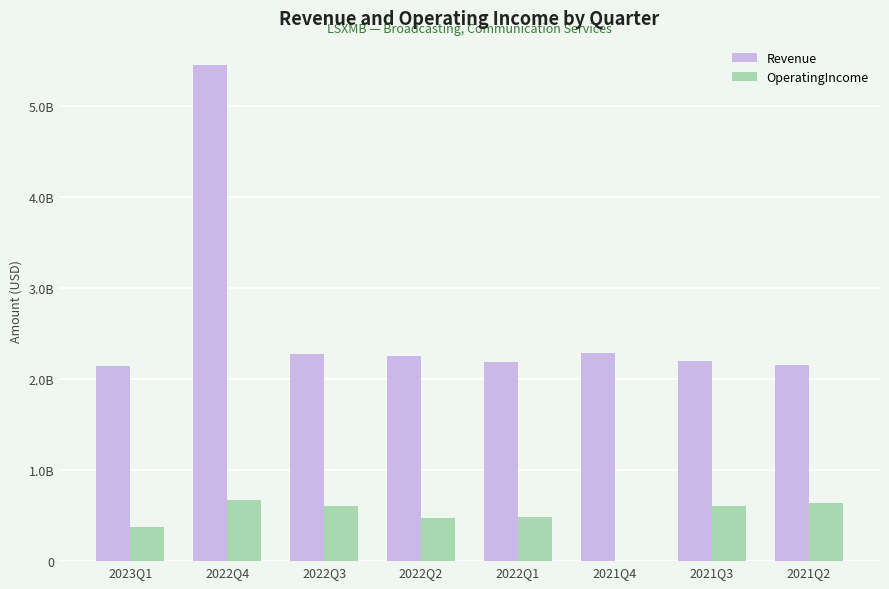

Reading left to right, transcribe all the data shown in this chart.

Revenue: 2144000000	5444000000	2280000000	2254000000	2186000000	2281000000	2198000000	2159000000
OperatingIncome: 373000000	674000000	602000000	472000000	484000000	1000000	604000000	634000000